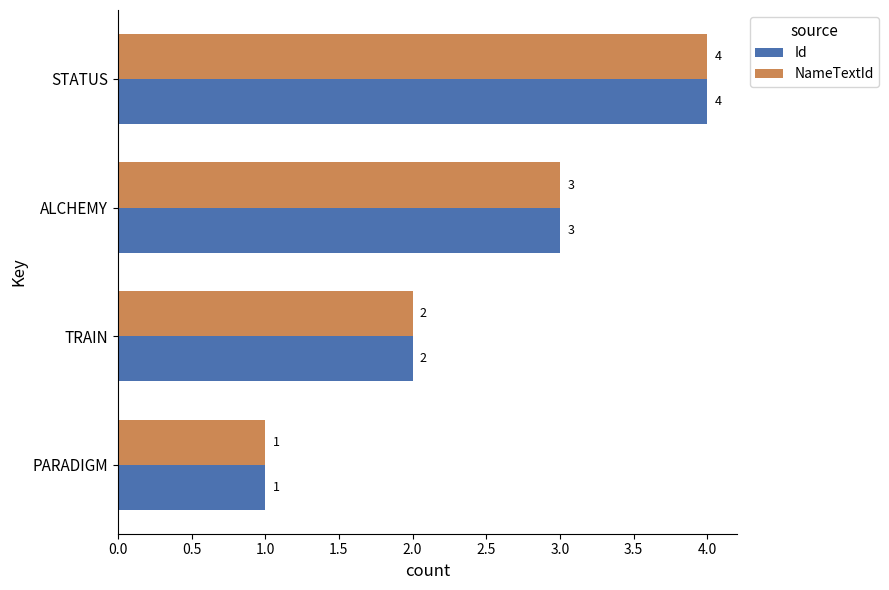

The value of Id at PARADIGM is 1. True or false?

True